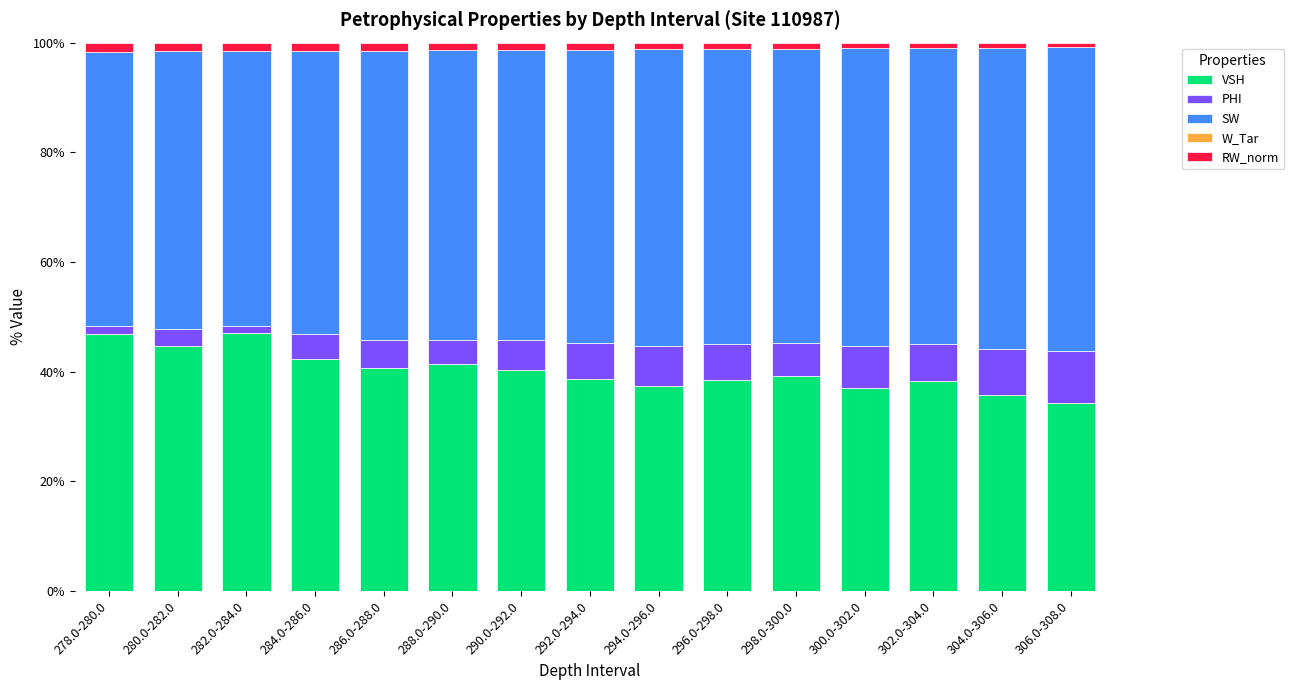

What is the average value of the VSH series?

40.2